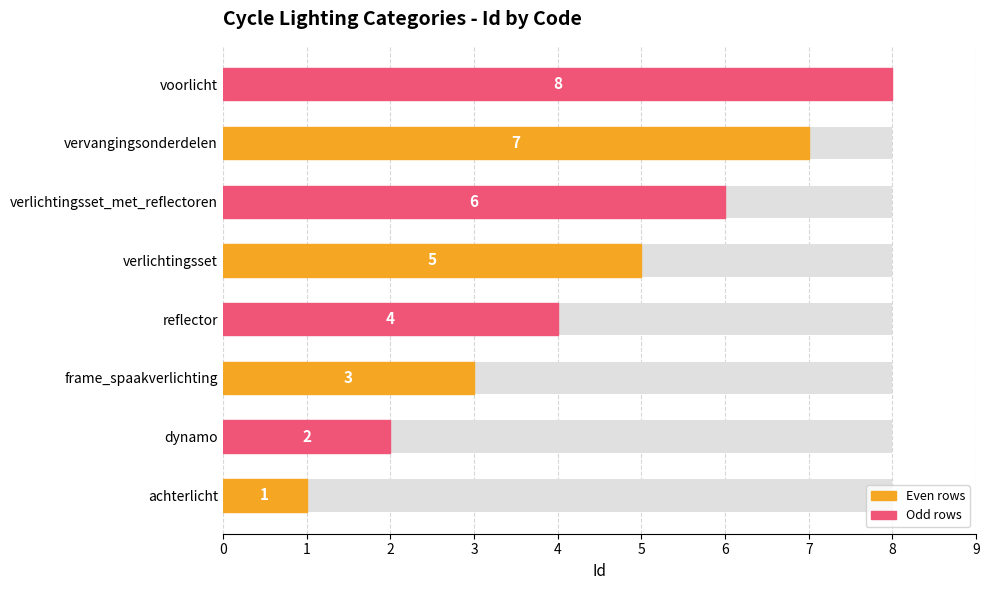

What is the maximum value shown in the chart?

8